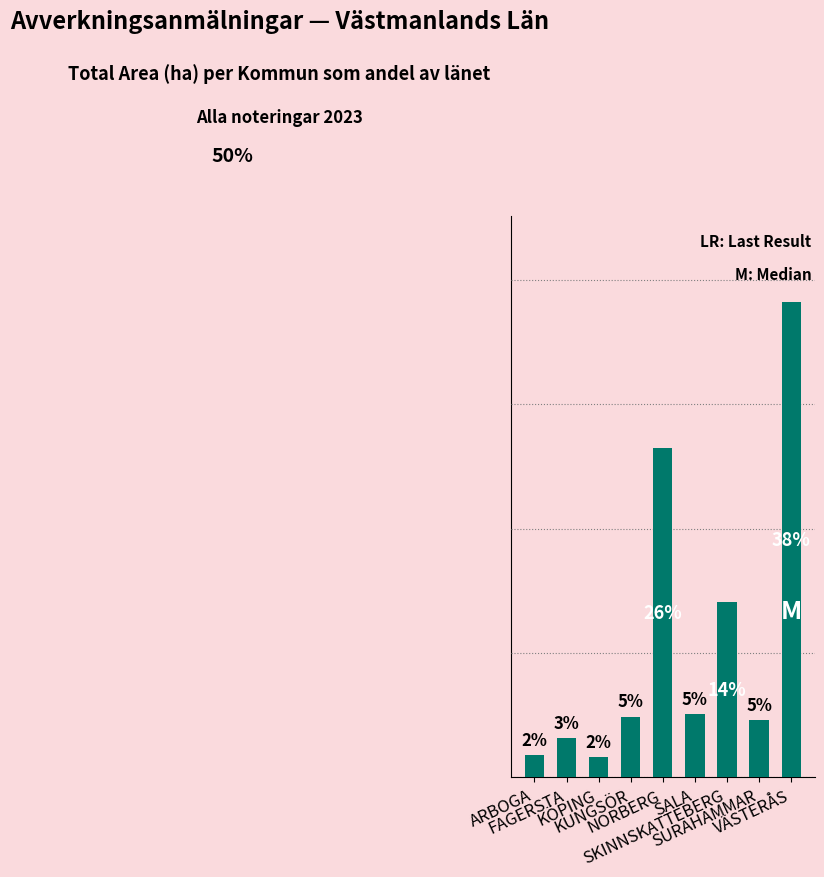

Does the chart contain any negative values?

No